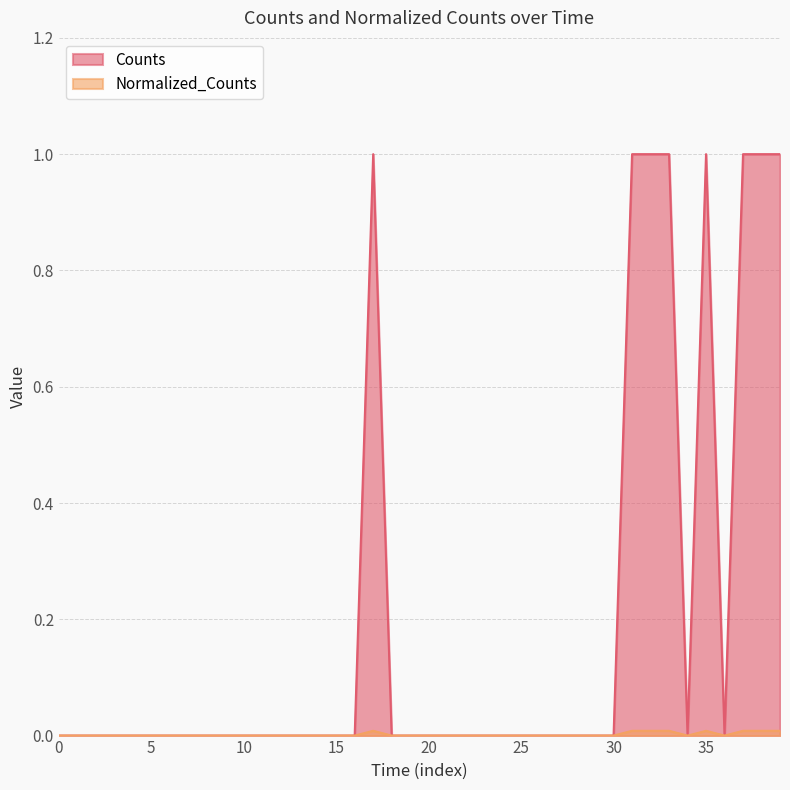

Reading left to right, extract all data points from this chart.

Counts: 0.0	0.0	0.0	0.0	0.0	0.0	0.0	0.0	0.0	0.0	0.0	0.0	0.0	0.0	0.0	0.0	0.0	1.0	0.0	0.0	0.0	0.0	0.0	0.0	0.0	0.0	0.0	0.0	0.0	0.0	0.0	1.0	1.0	1.0	0.0	1.0	0.0	1.0	1.0	1.0
Normalized_Counts: 0.0	0.0	0.0	0.0	0.0	0.0	0.0	0.0	0.0	0.0	0.0	0.0	0.0	0.0	0.0	0.0	0.0	0.0	0.0	0.0	0.0	0.0	0.0	0.0	0.0	0.0	0.0	0.0	0.0	0.0	0.0	0.0	0.0	0.0	0.0	0.0	0.0	0.0	0.0	0.0